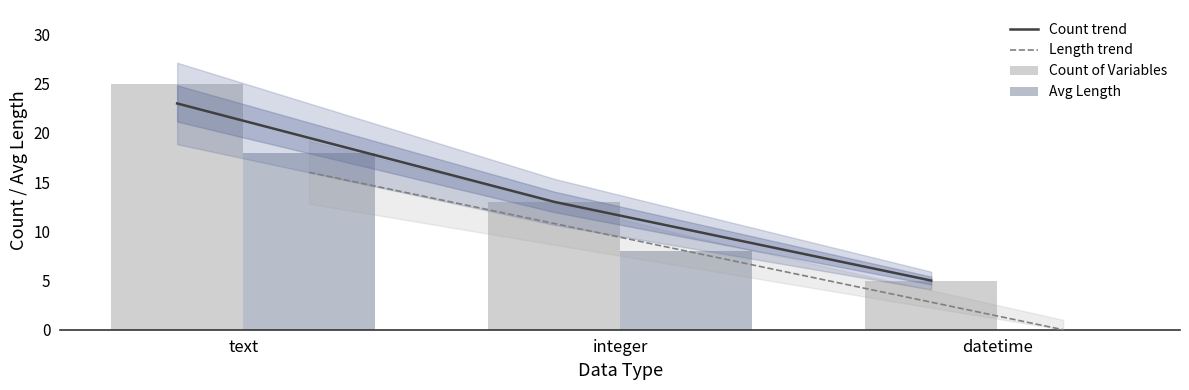

List the series in order of their peak value, highest first.

Count of Variables, Count trend, Avg Length, Length trend